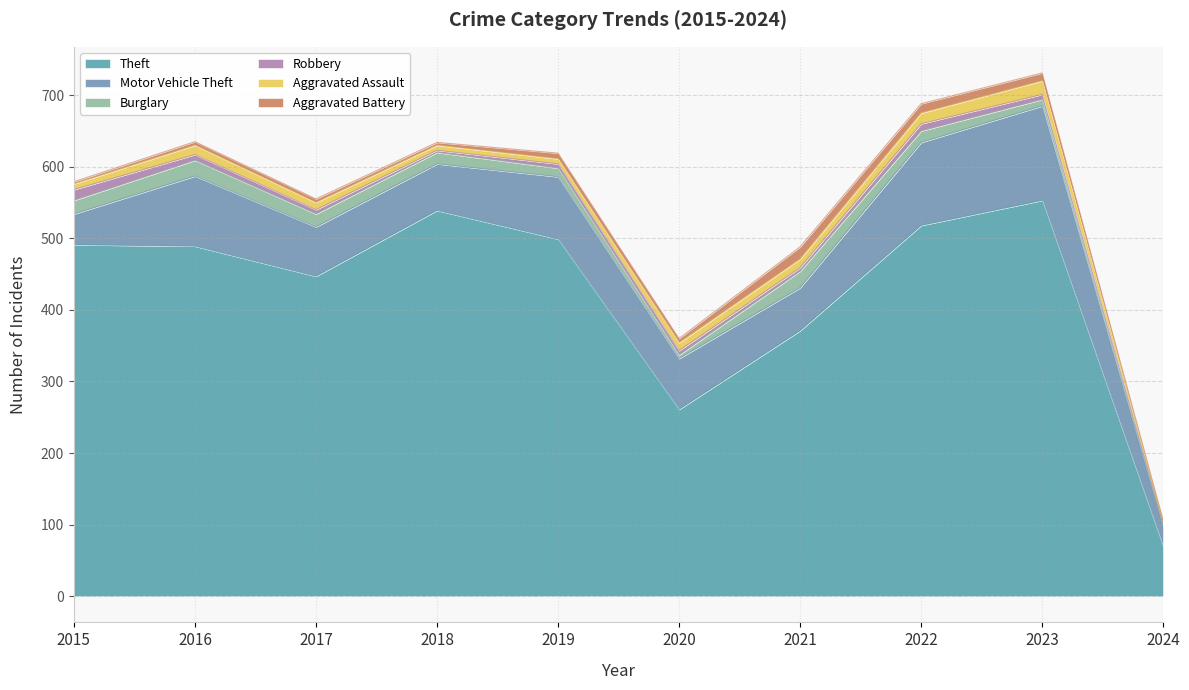

The Aggravated Battery series shows 9 at 2021. True or false?

False